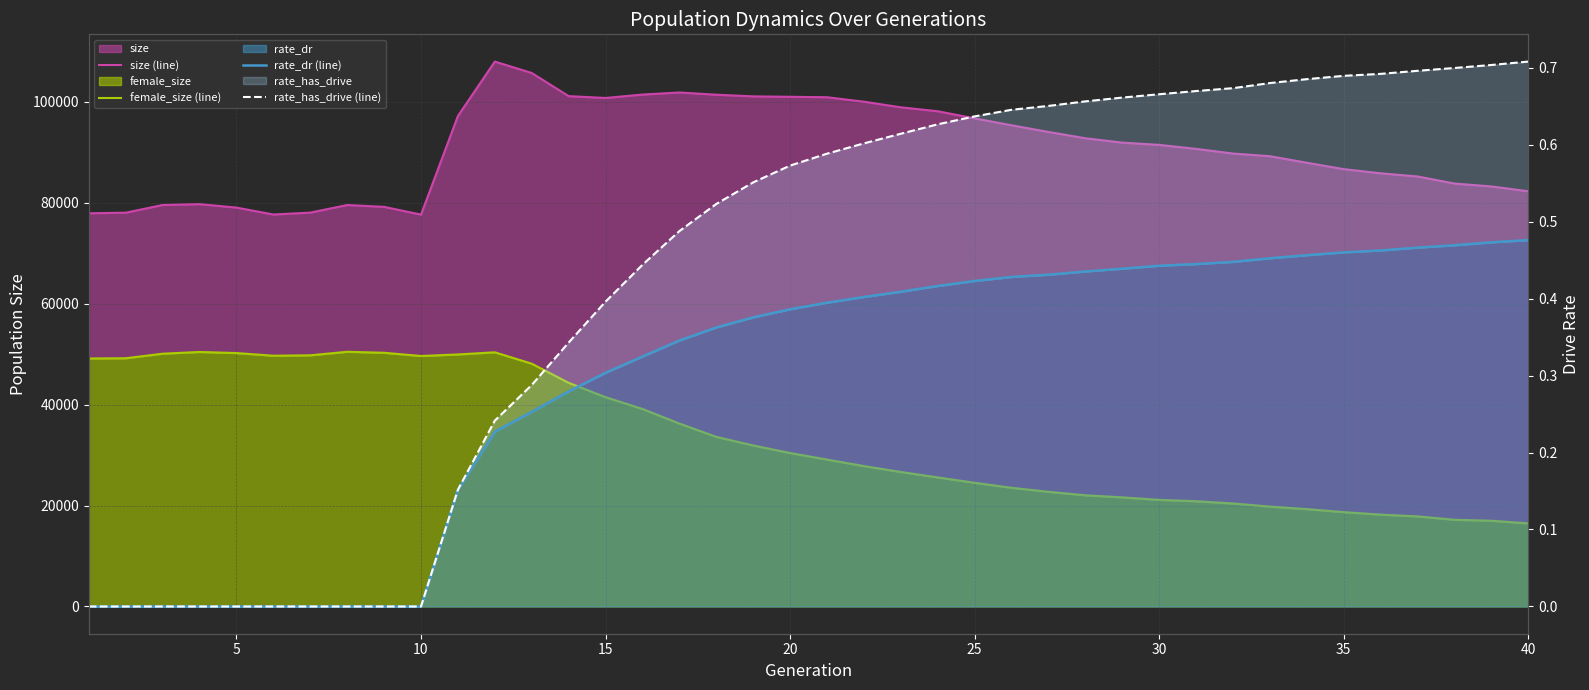

What is the sum of all rate_dr (line) values?

11.8